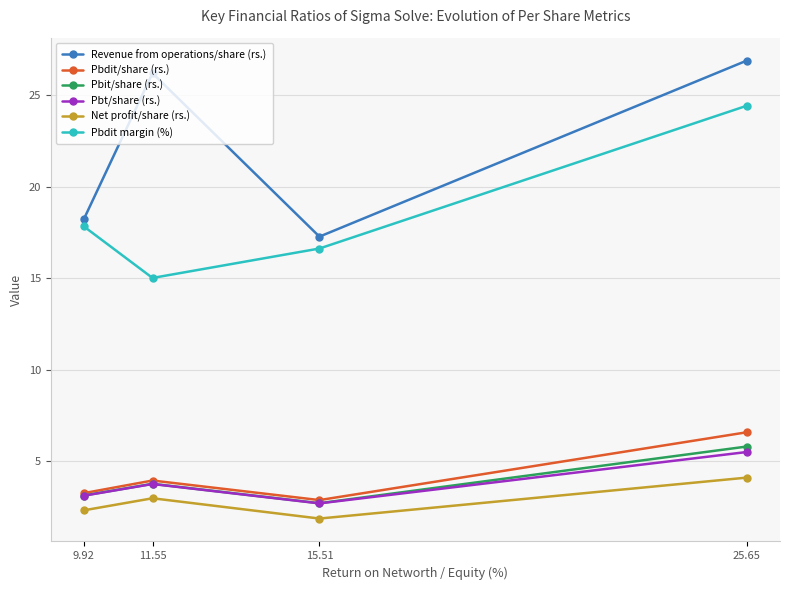

Which series changed the most between 11.55 and 15.51?

Revenue from operations/share (rs.)